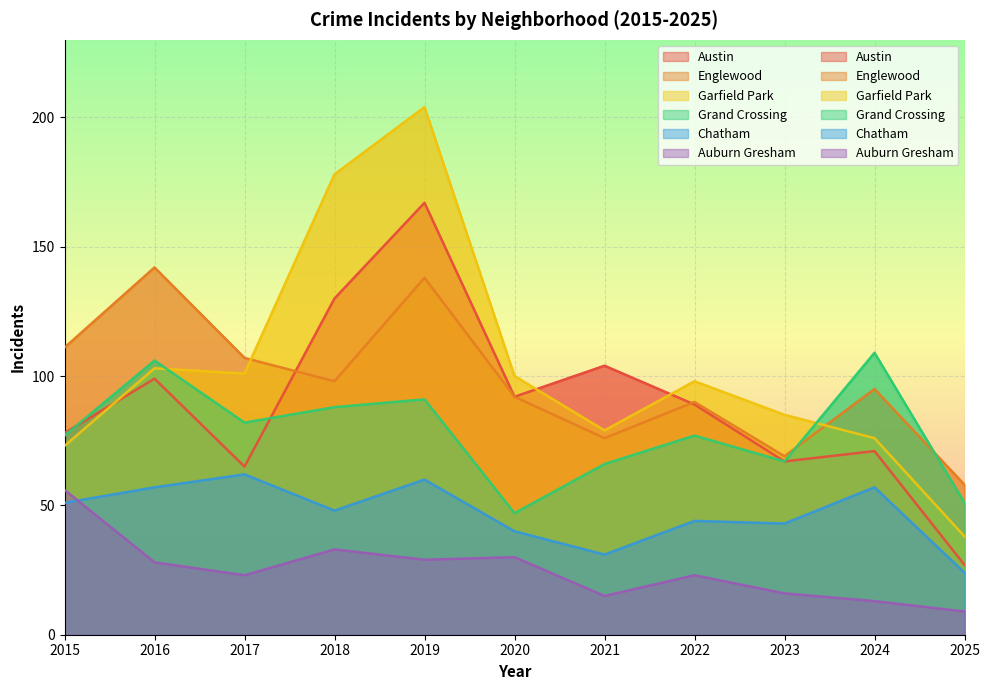

Which series has the largest total across all categories?

Garfield Park